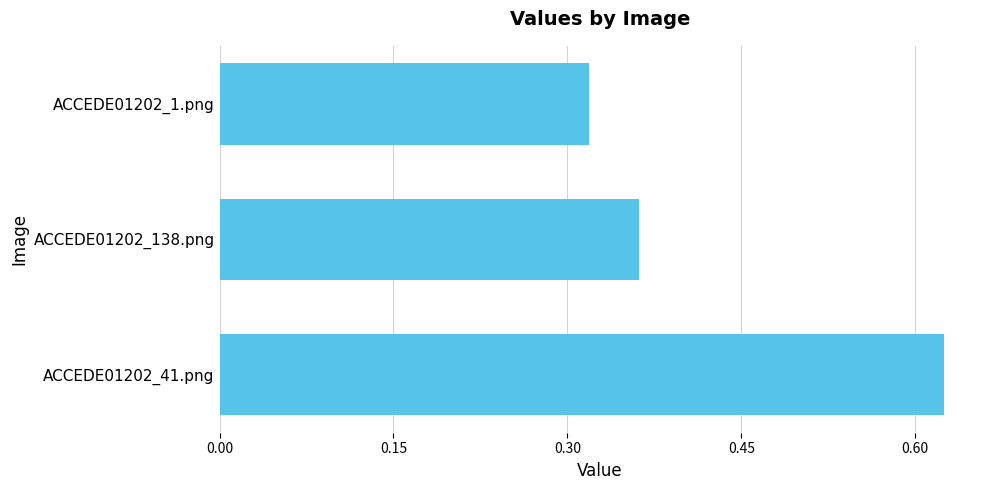

Where is the data nearest to the value 0?

ACCEDE01202_1.png